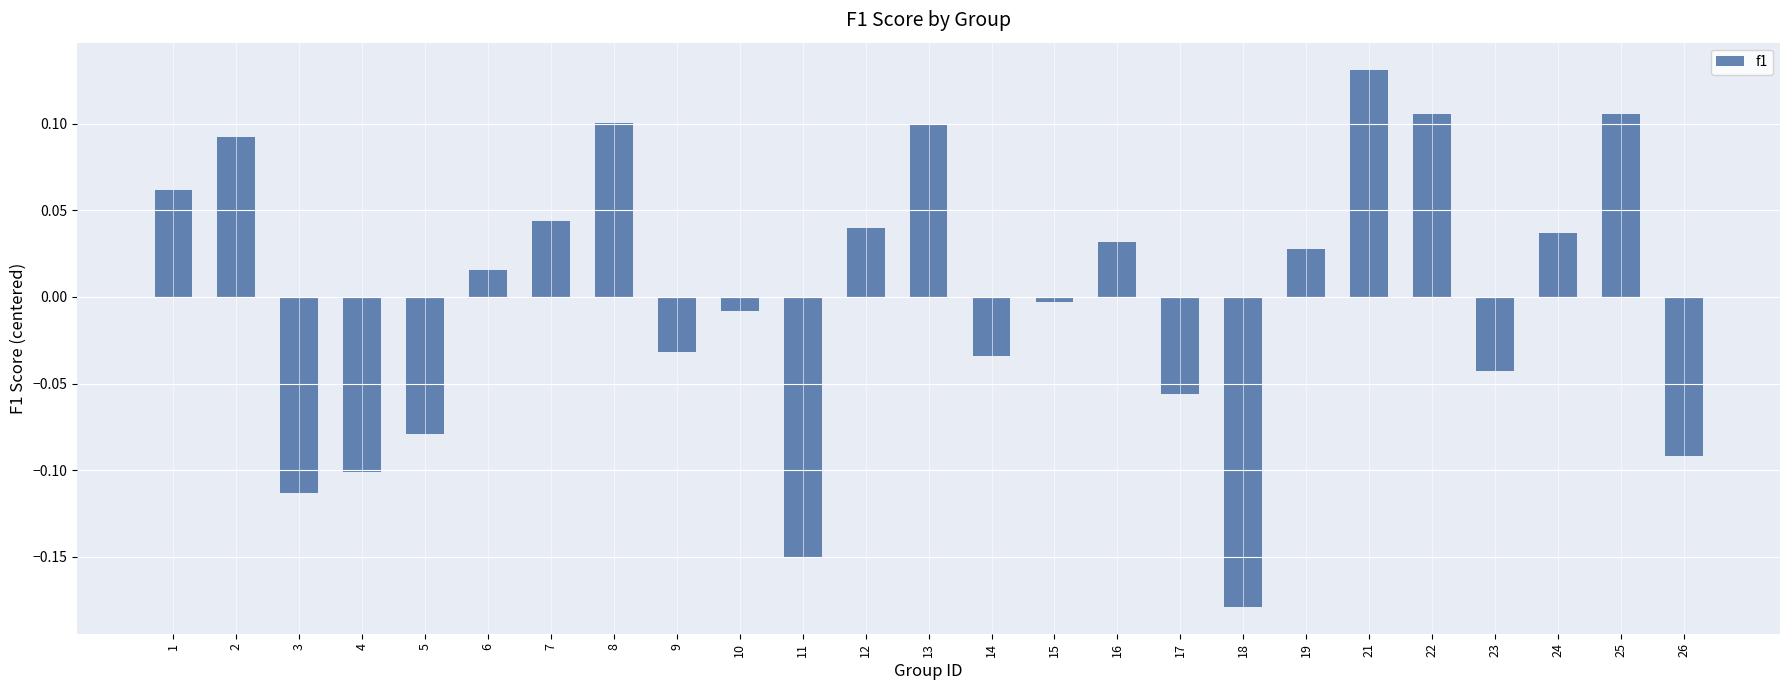

Which has a higher value, 11 or 17?

17